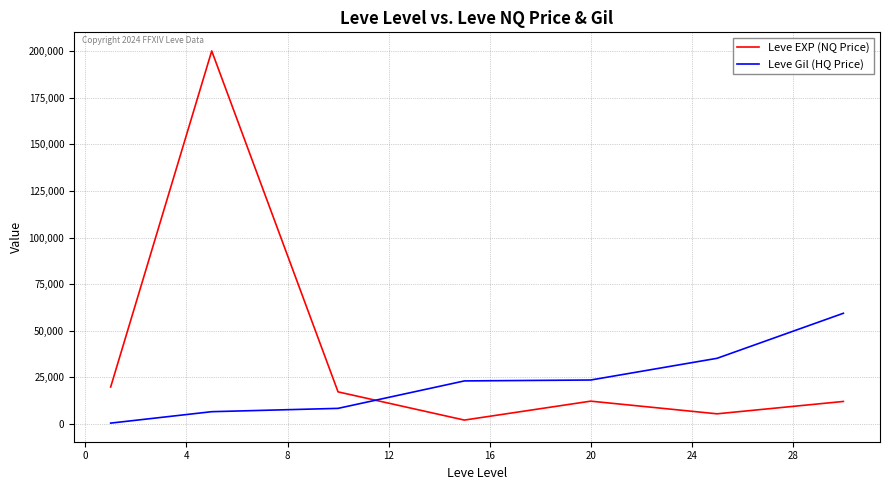

Which series has the largest total across all categories?

Leve EXP (NQ Price)